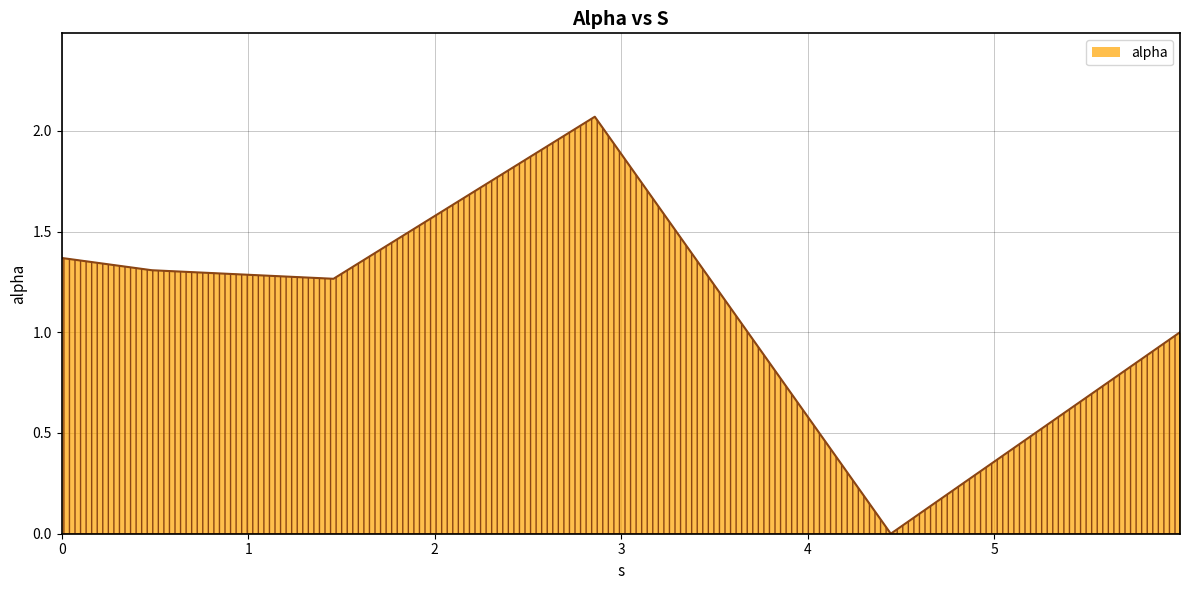

What is the average value?

1.2